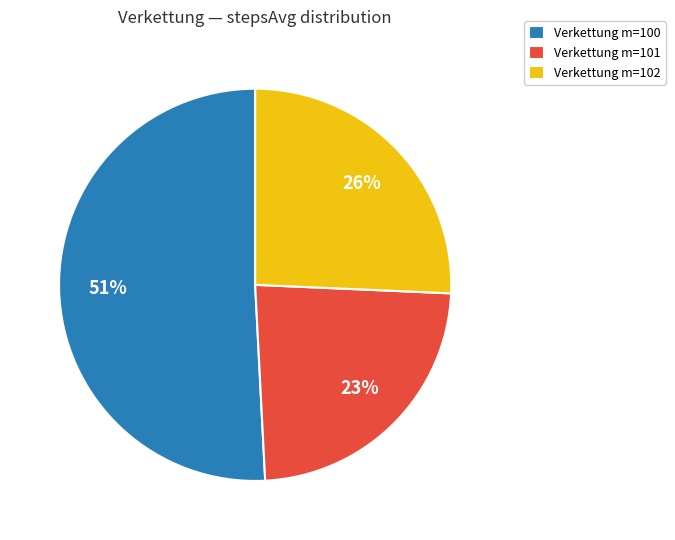

The Verkettung m=102 slice represents 26% of the pie. True or false?

True